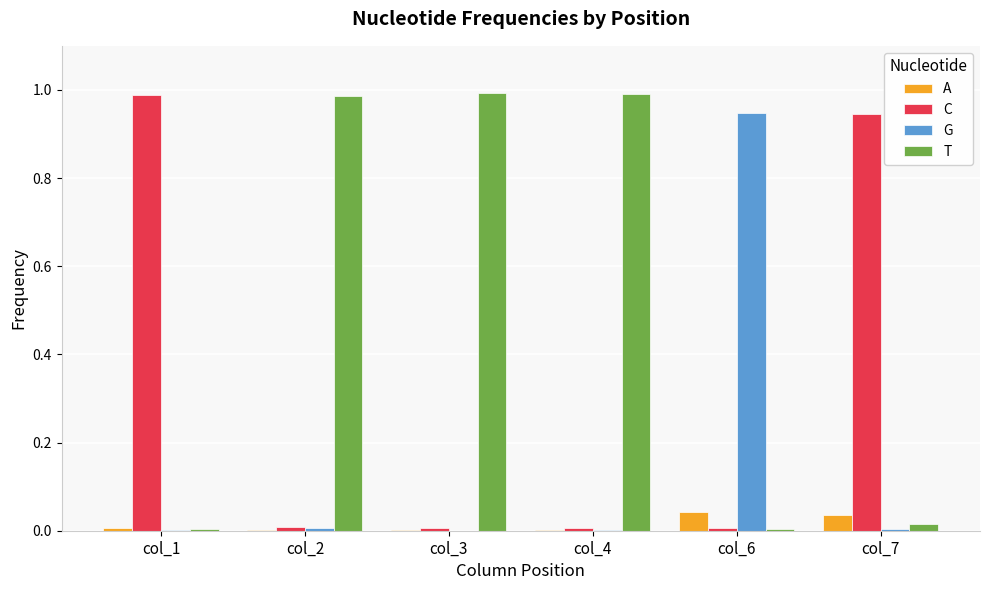

Are the bars grouped side by side (vs. stacked)?

Yes